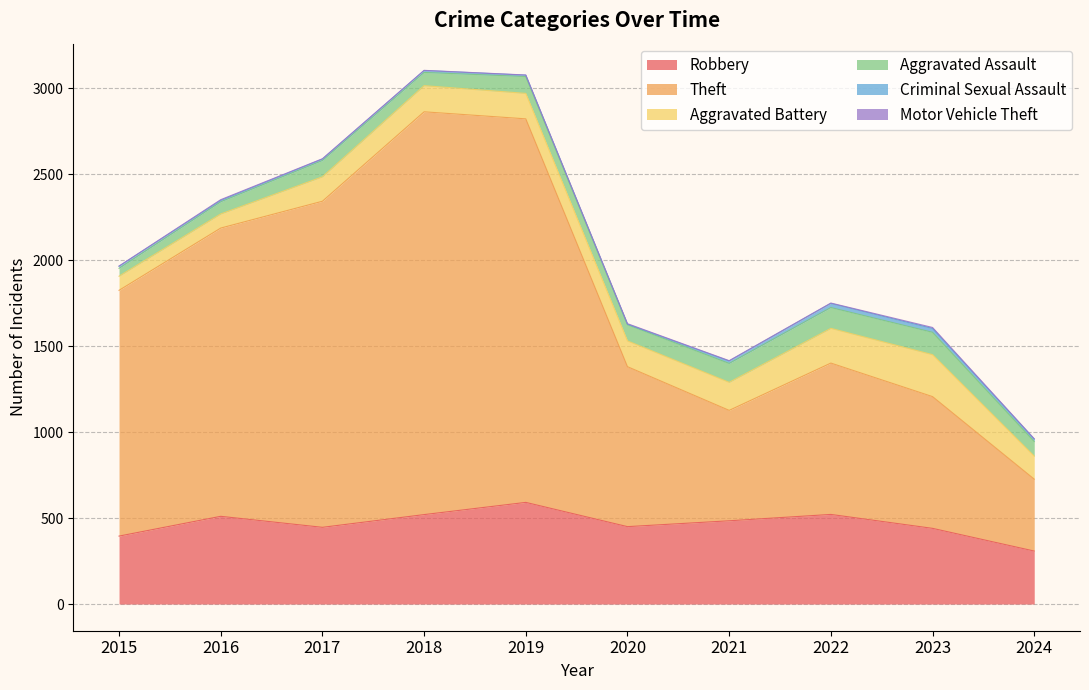

Rank the series by their maximum value, from highest to lowest.

Theft, Robbery, Aggravated Battery, Aggravated Assault, Criminal Sexual Assault, Motor Vehicle Theft